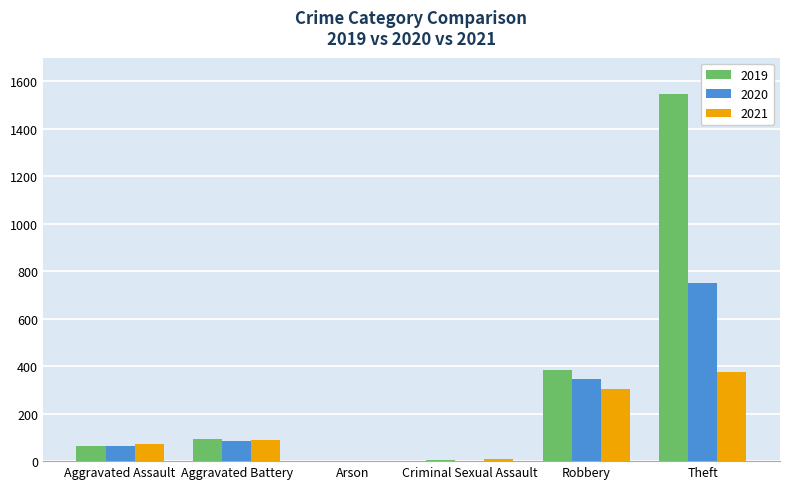

True or false: 2019 has a value of 1 at Arson.

True